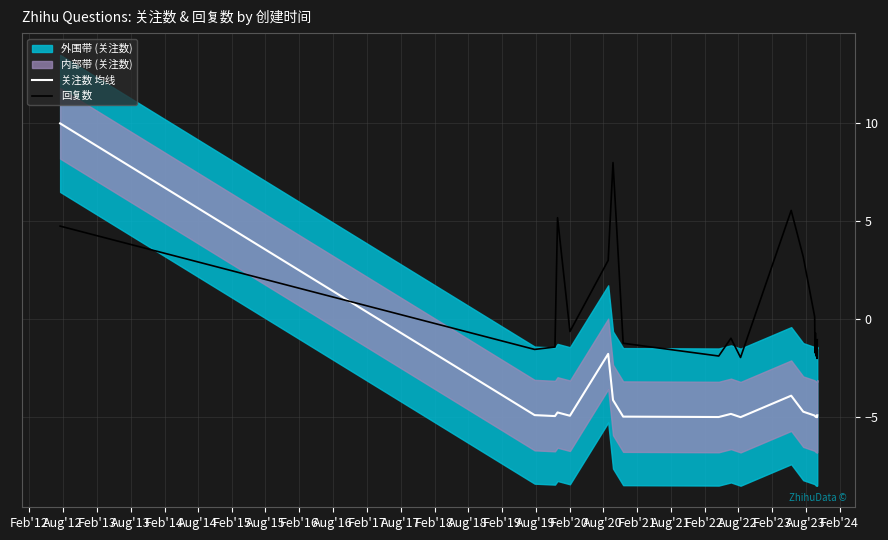

Which series has the largest total across all categories?

回复数